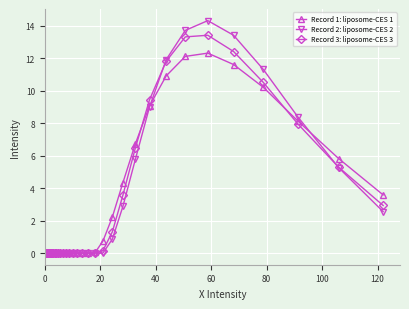

True or false: Record 3: liposome-CES 3 has more than 0 points higher than both neighbors.

True